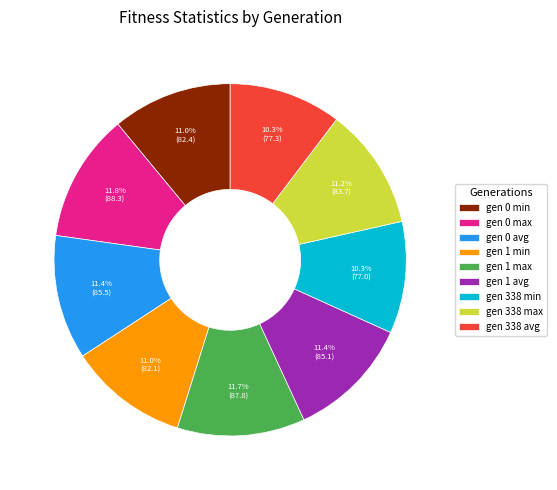

Approximately how many times larger is the value at gen 1 min compared to gen 0 avg?

1.0